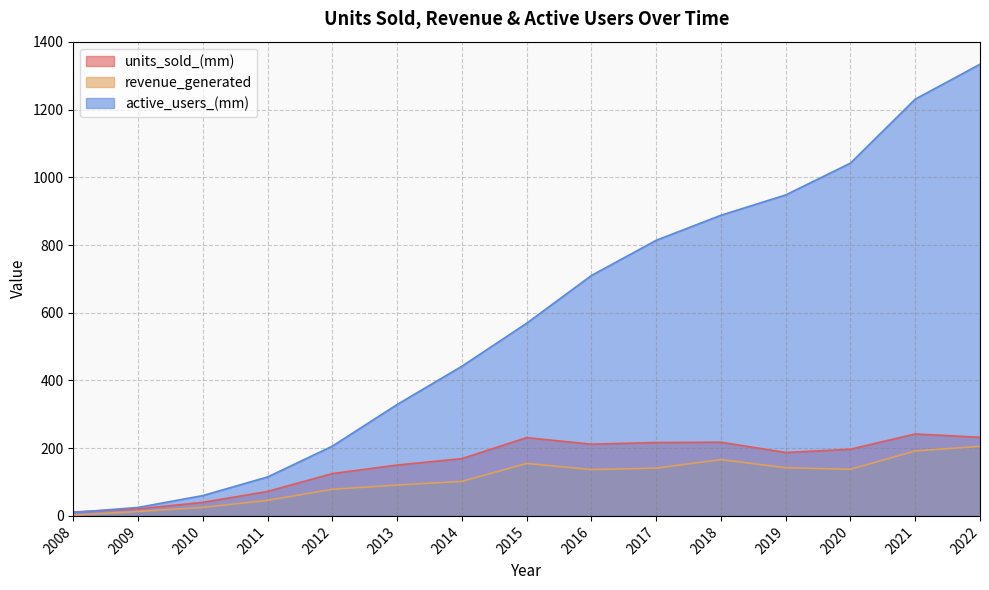

List the labels in order of active_users_(mm) value, smallest first.

2008, 2009, 2010, 2011, 2012, 2013, 2014, 2015, 2016, 2017, 2018, 2019, 2020, 2021, 2022